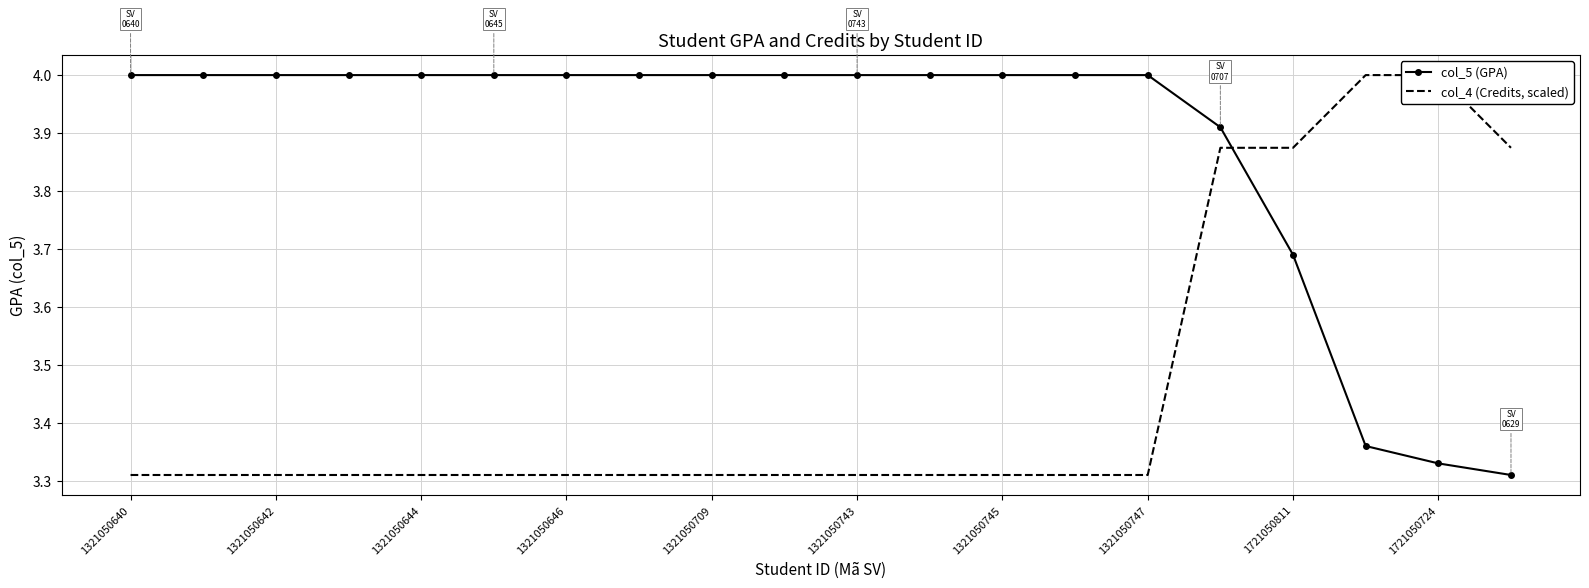

Is it true that col_5 (GPA) equals 4.0 at 1321050646?

True